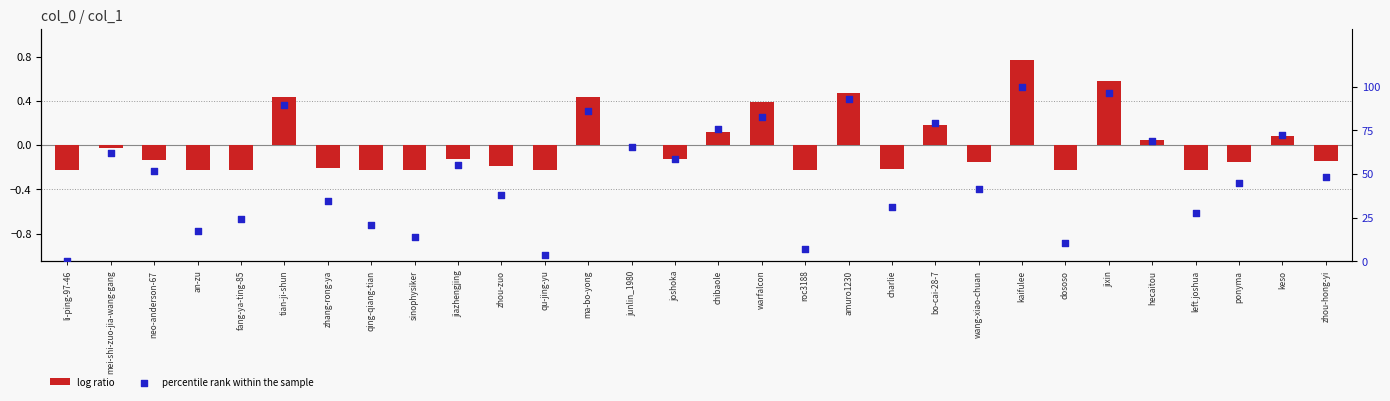

Is the value of percentile rank within the sample at bo-cai-28-7 greater than the value of log ratio at tian-ji-shun?

Yes